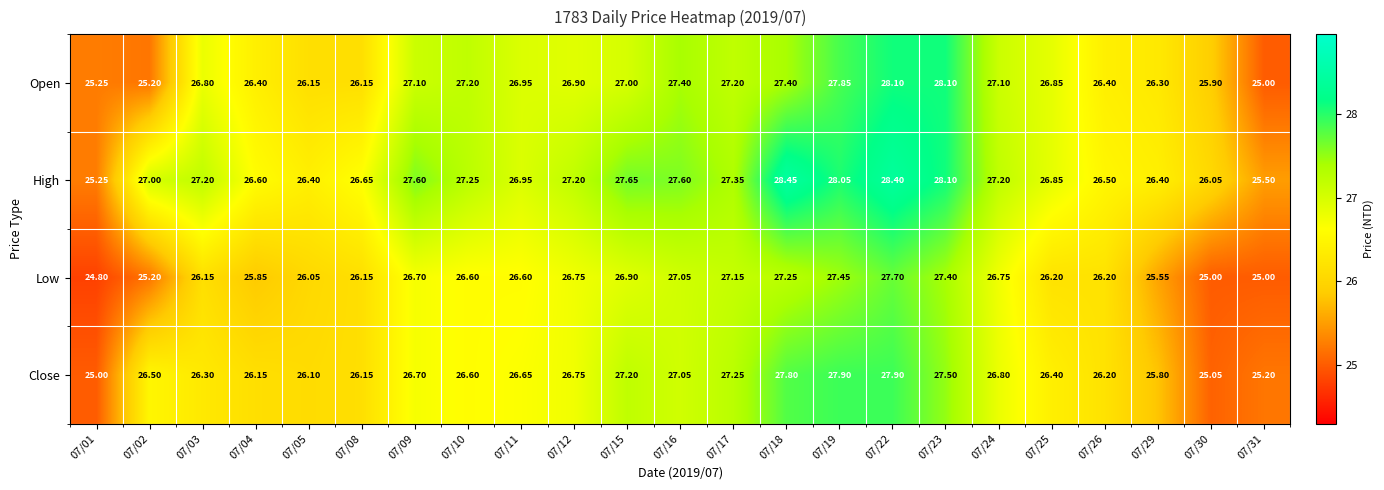

List the series in order of their overall mean, highest first.

High, Open, Close, Low